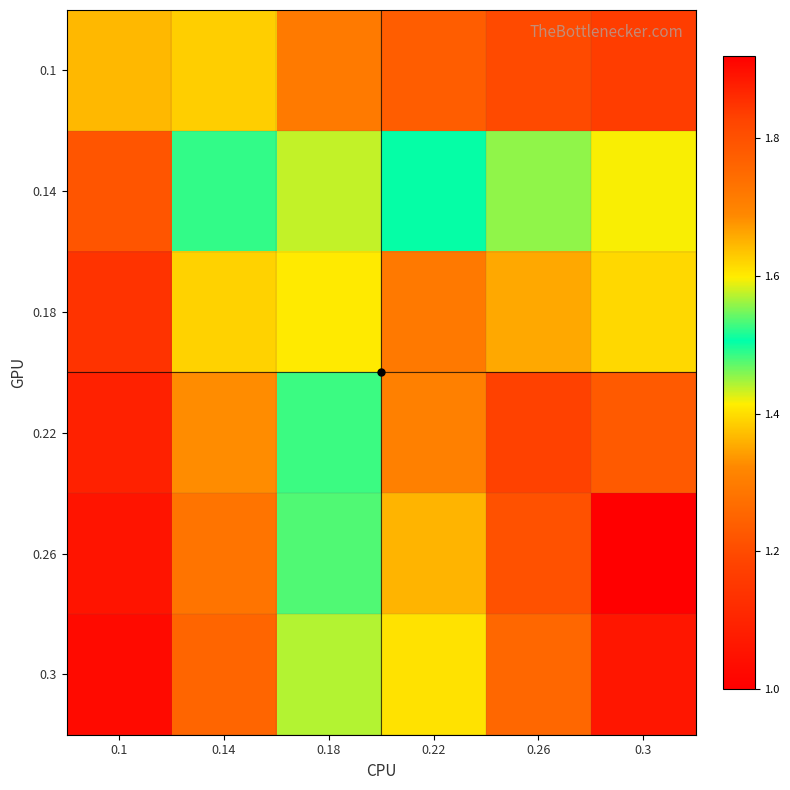

Reading left to right, transcribe all the data shown in this chart.

0.1: 0.1=1.4	0.14=1.4	0.18=1.3	0.22=1.2	0.26=1.2	0.3=1.2
0.14: 0.1=1.2	0.14=1.5	0.18=1.6	0.22=1.5	0.26=1.5	0.3=1.4
0.18: 0.1=1.1	0.14=1.4	0.18=1.6	0.22=1.7	0.26=1.7	0.3=1.6
0.22: 0.1=1.1	0.14=1.3	0.18=1.5	0.22=1.7	0.26=1.8	0.3=1.8
0.26: 0.1=1.1	0.14=1.3	0.18=1.5	0.22=1.6	0.26=1.8	0.3=1.9
0.3: 0.1=1.0	0.14=1.3	0.18=1.4	0.22=1.6	0.26=1.8	0.3=1.9